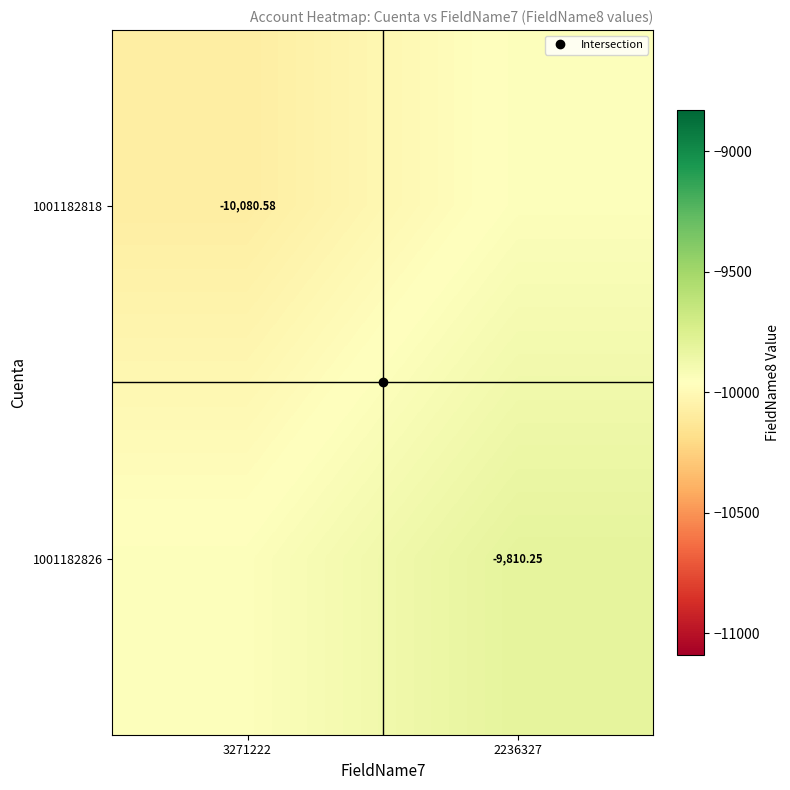

What is the spread (max minus min) of values at 2236327?

135.2